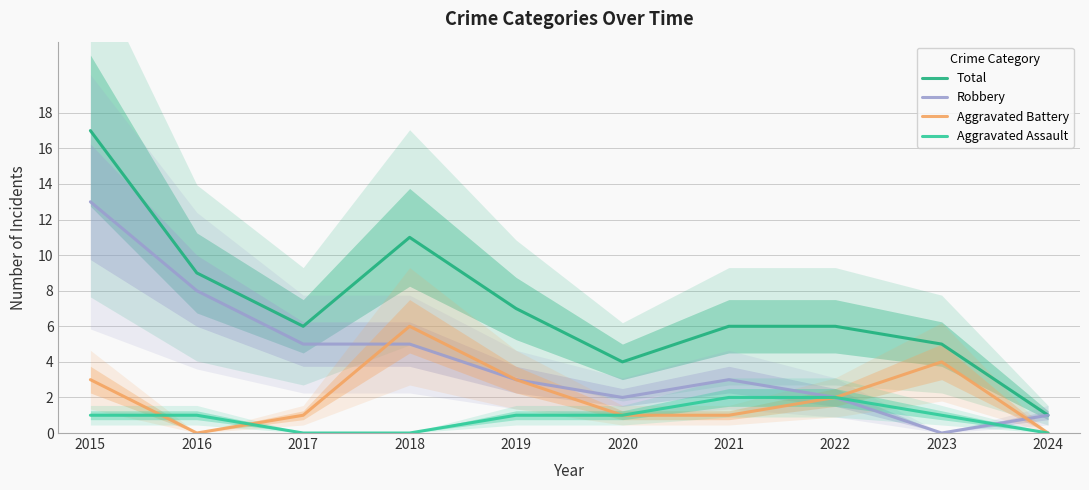

What is the average value of the Aggravated Assault series?

1